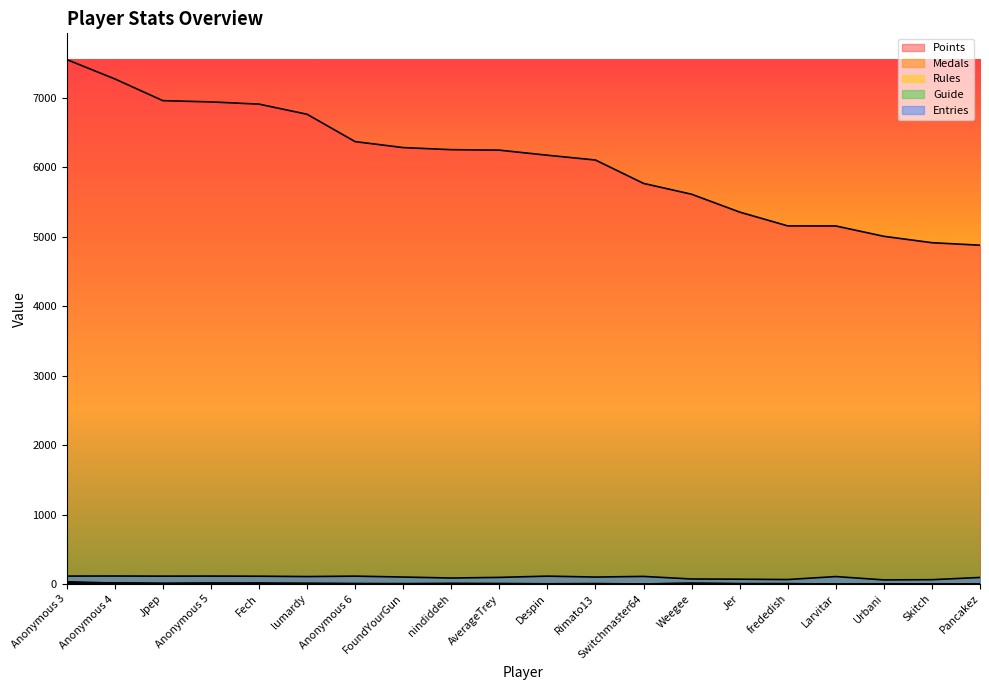

What is the approximate value of Guide at Anonymous 3?

11